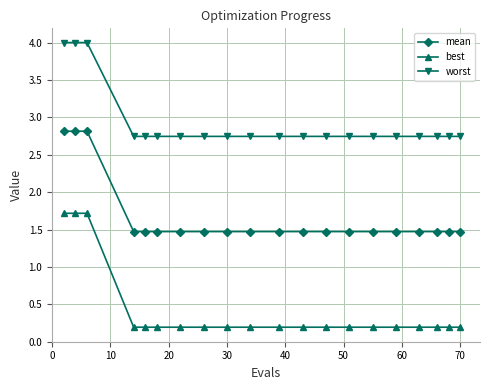

Rank the series by their maximum value, from highest to lowest.

worst, mean, best